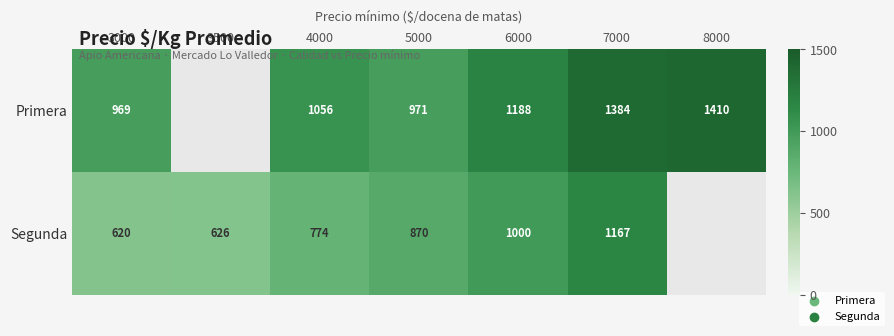

The value of Segunda at 5000 is 227. True or false?

False